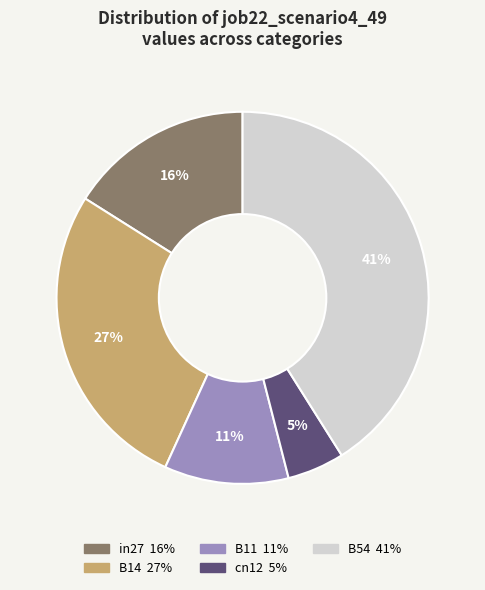

Is it true that B14 is 39% of the pie?

False